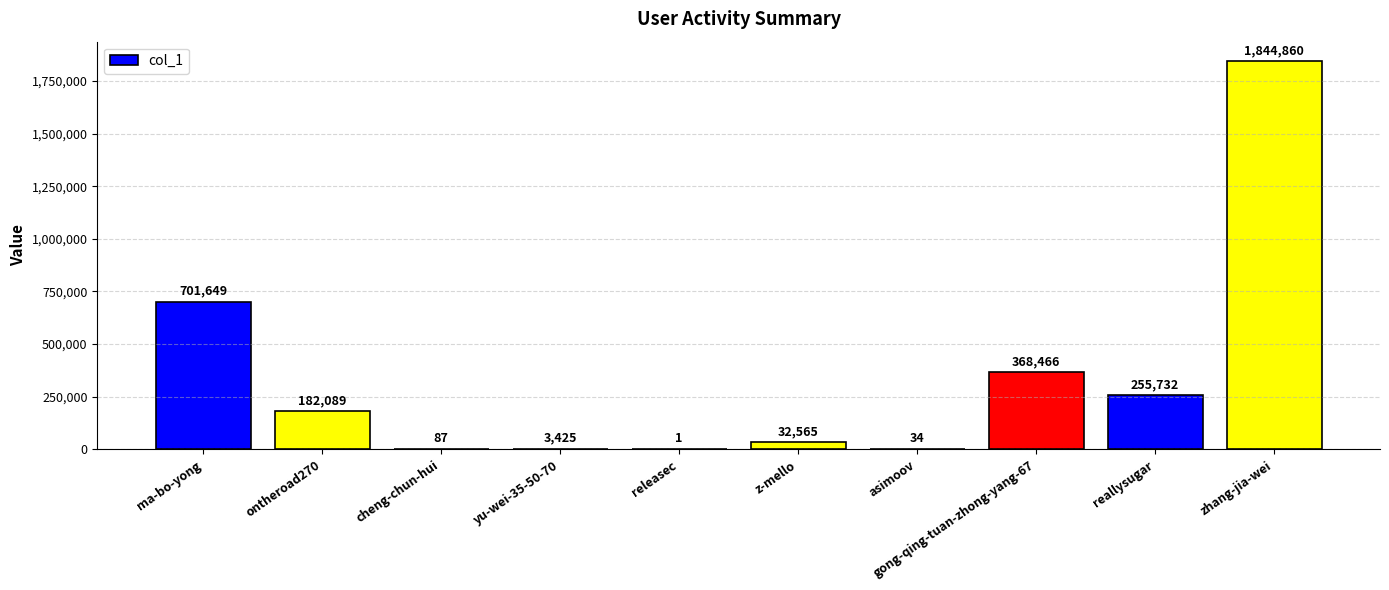

What is the sum of all values?

3388908